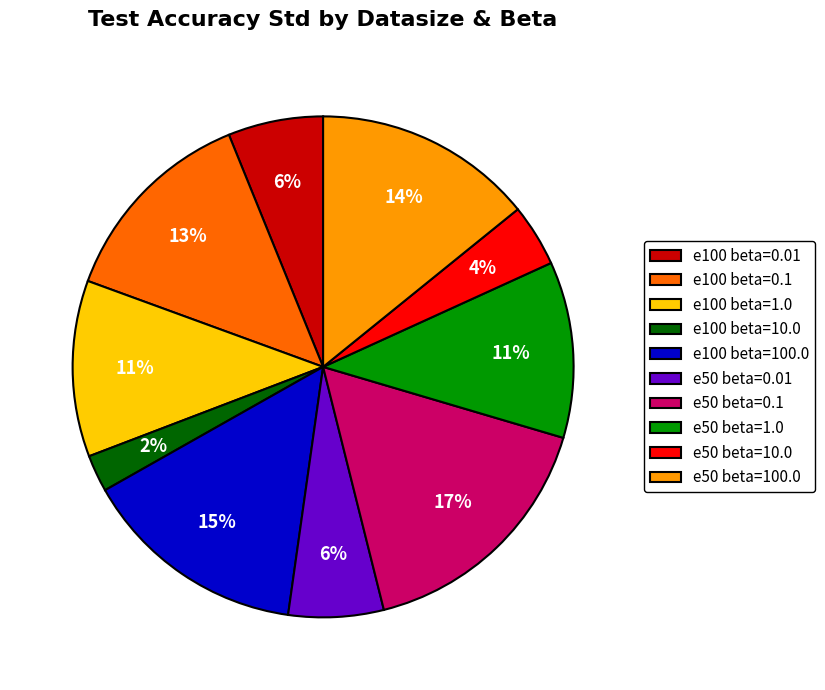

What is the smallest slice in the pie chart?

e100 beta=10.0